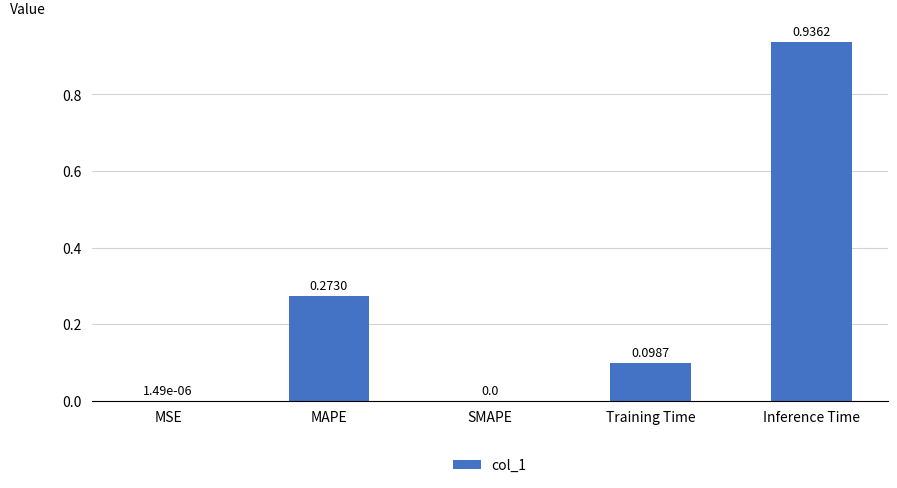

Which has a higher value, MAPE or Training Time?

MAPE